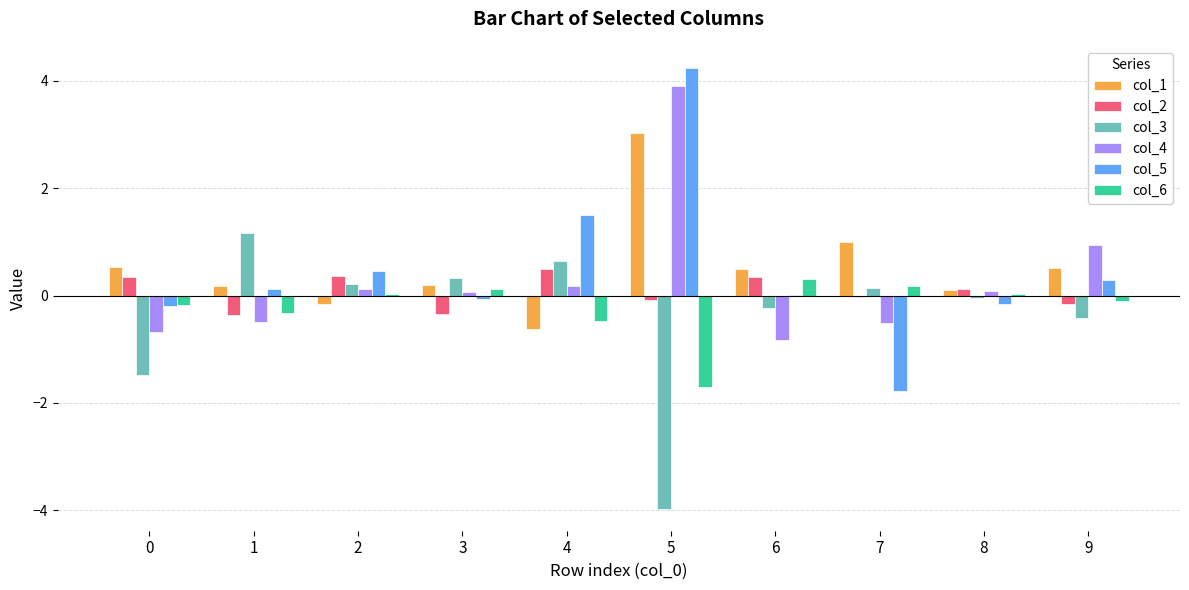

Does the chart contain stacked bars?

No